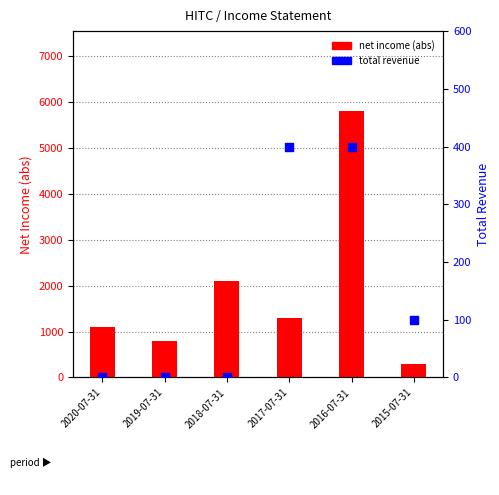

At how many categories does at least one series exceed 1568?

2